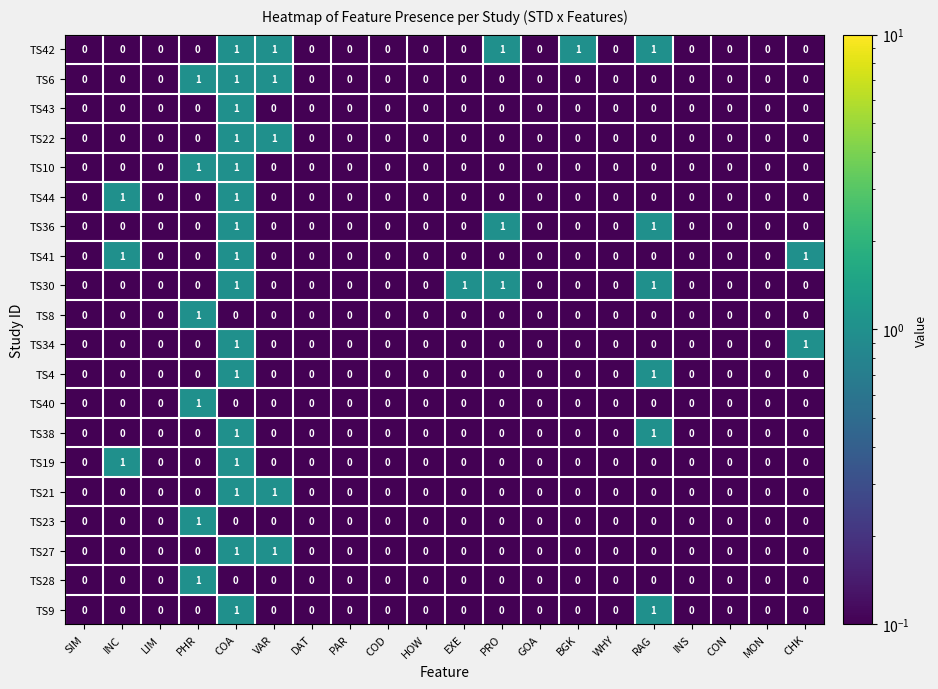

The value of TS19 at EXE is 0. True or false?

True